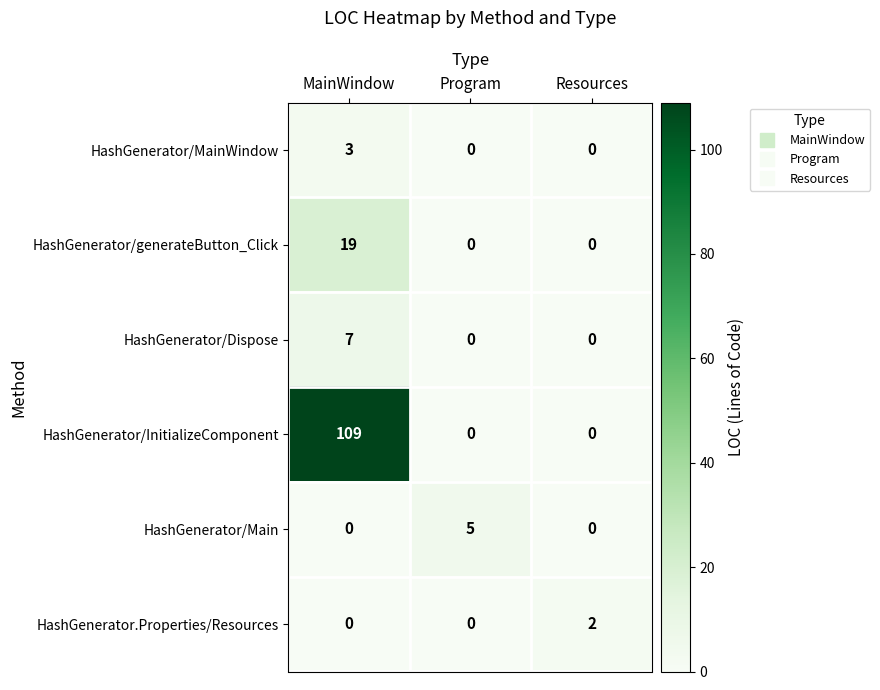

Between Program and Resources, which series saw the biggest shift?

HashGenerator/Main